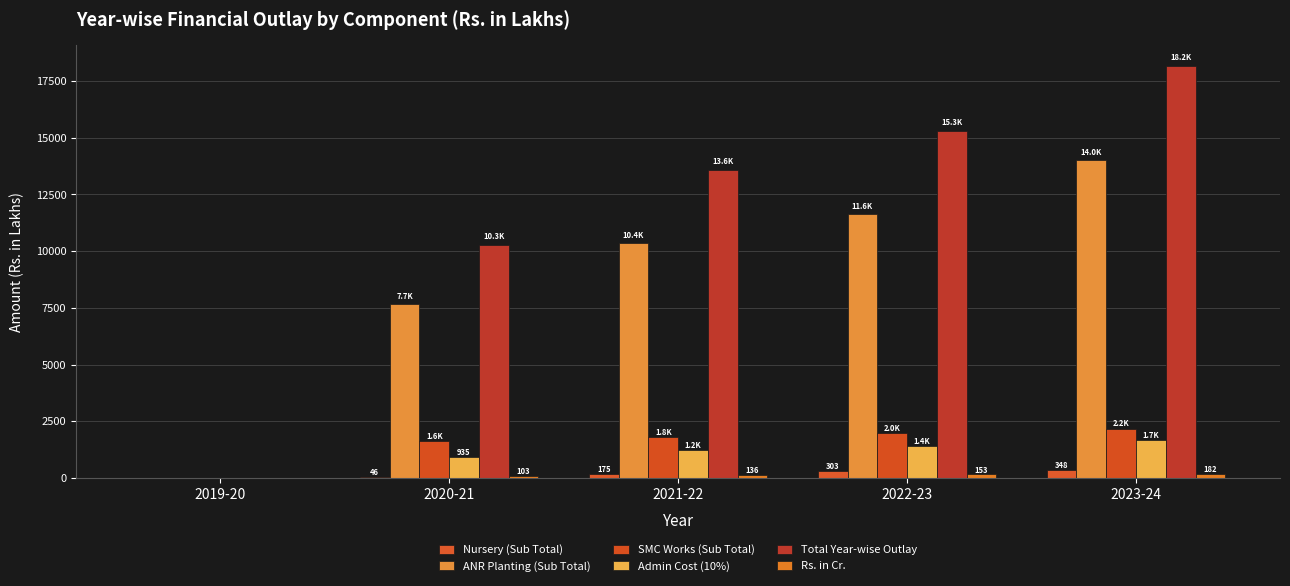

What is the maximum value shown in the chart?

18175.8